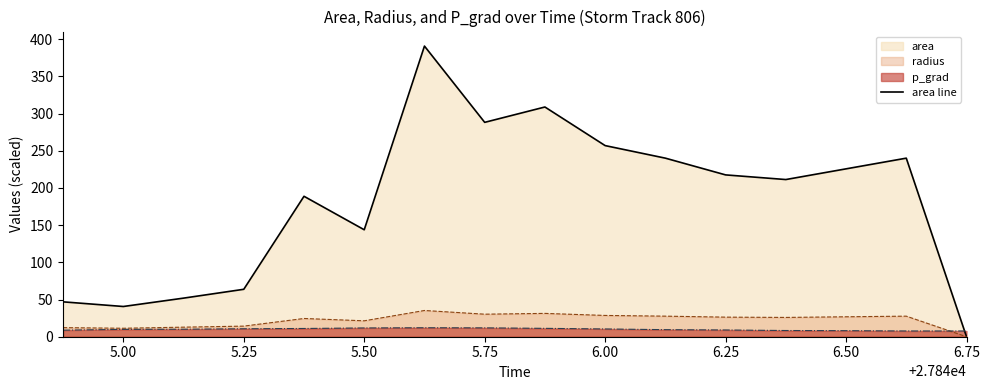

List the series in order of their peak value, lowest first.

p_grad, radius, area line